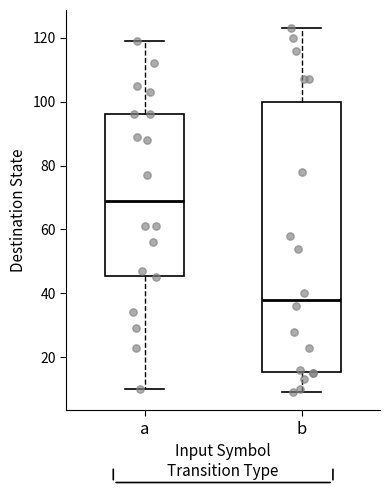

Which box has the highest median line?

a